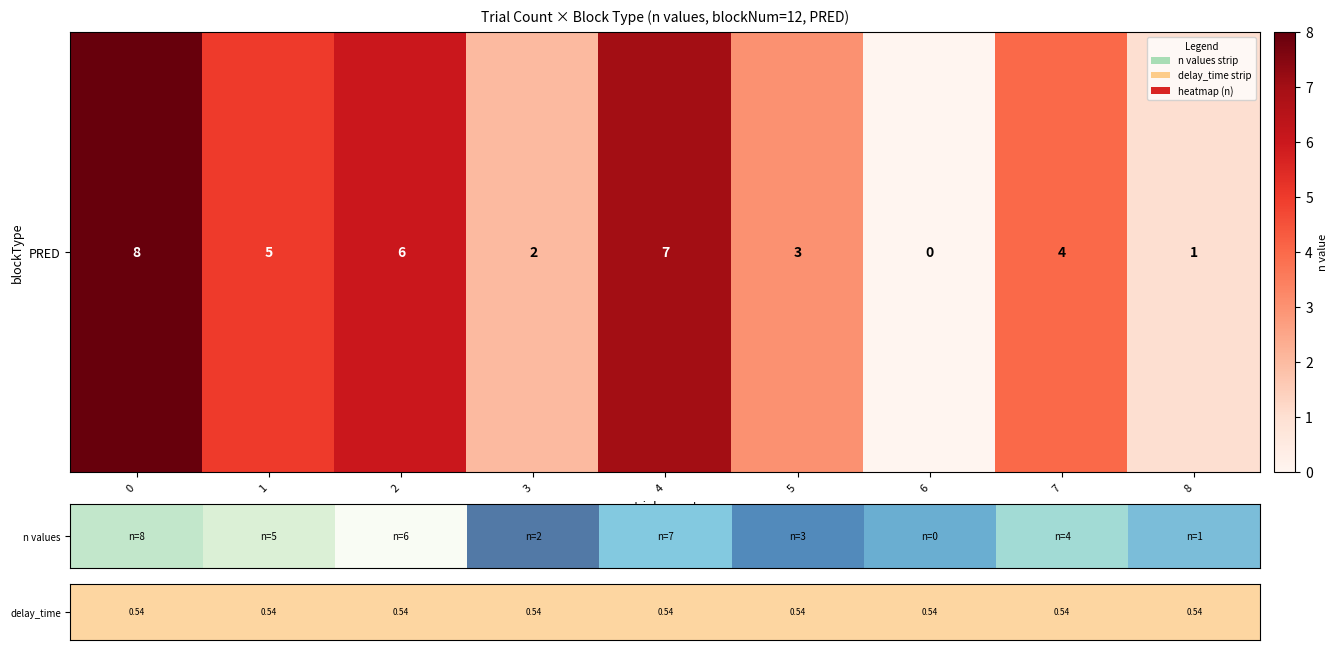

What is the change in value from 2 to 6?

-6